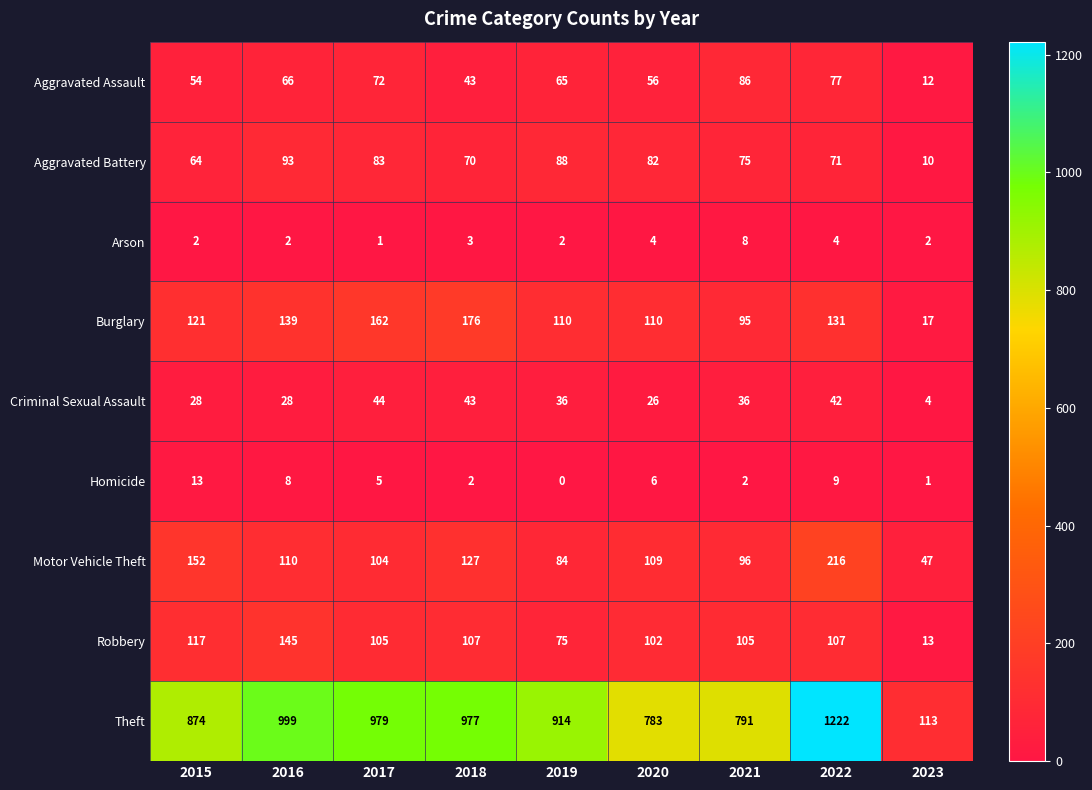

Which series has the largest total across all categories?

Theft